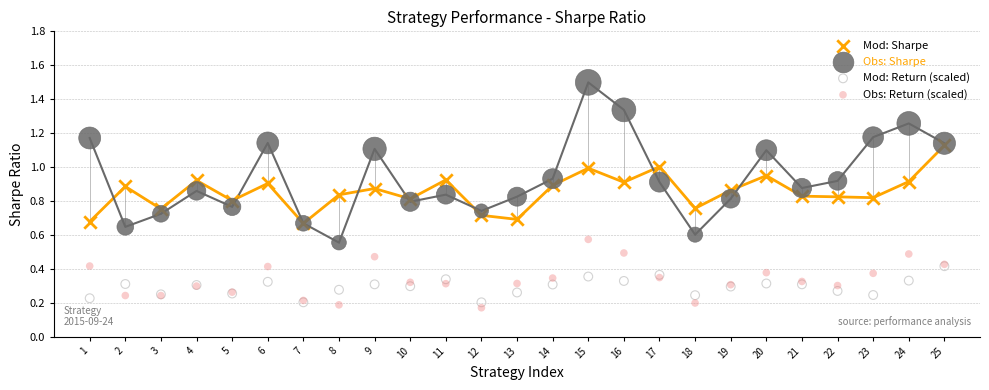

What are all the series names shown in the legend?

Mod: Sharpe, Obs: Sharpe, Mod: Return (scaled), Obs: Return (scaled)